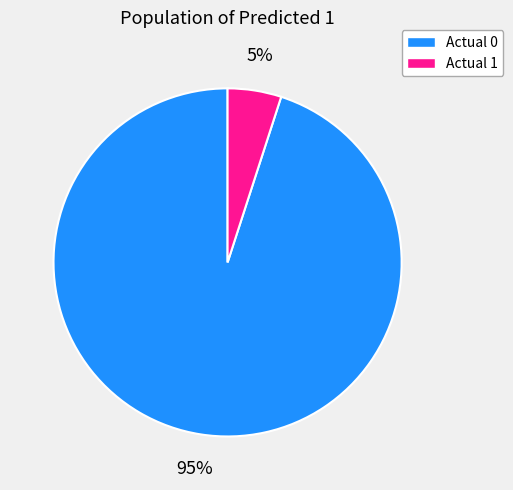

Rank the categories by value from highest to lowest.

Actual 0, Actual 1